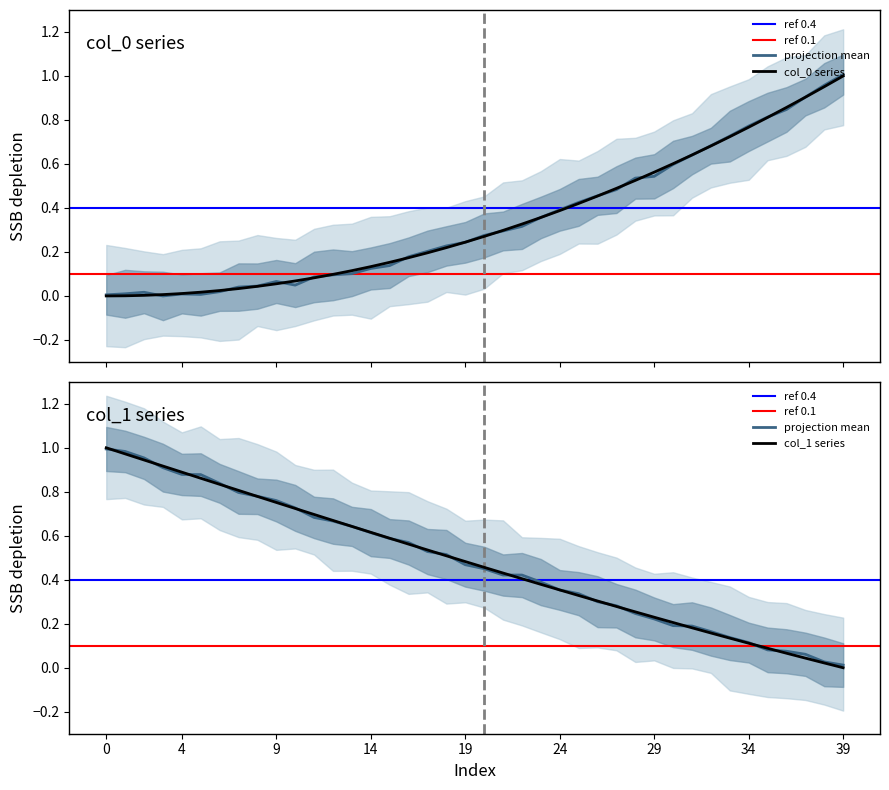

How many positive values does the col_0 series have?

39